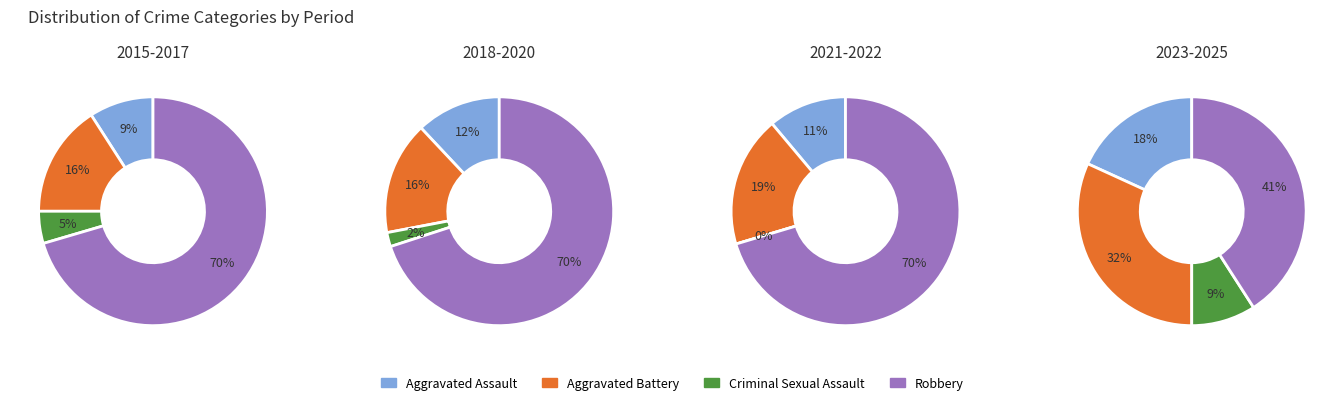

Which series has the largest range (max minus min)?

Robbery